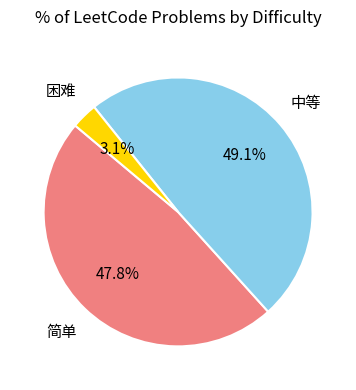

What percentage is the 困难 slice, to the nearest percent?

3%